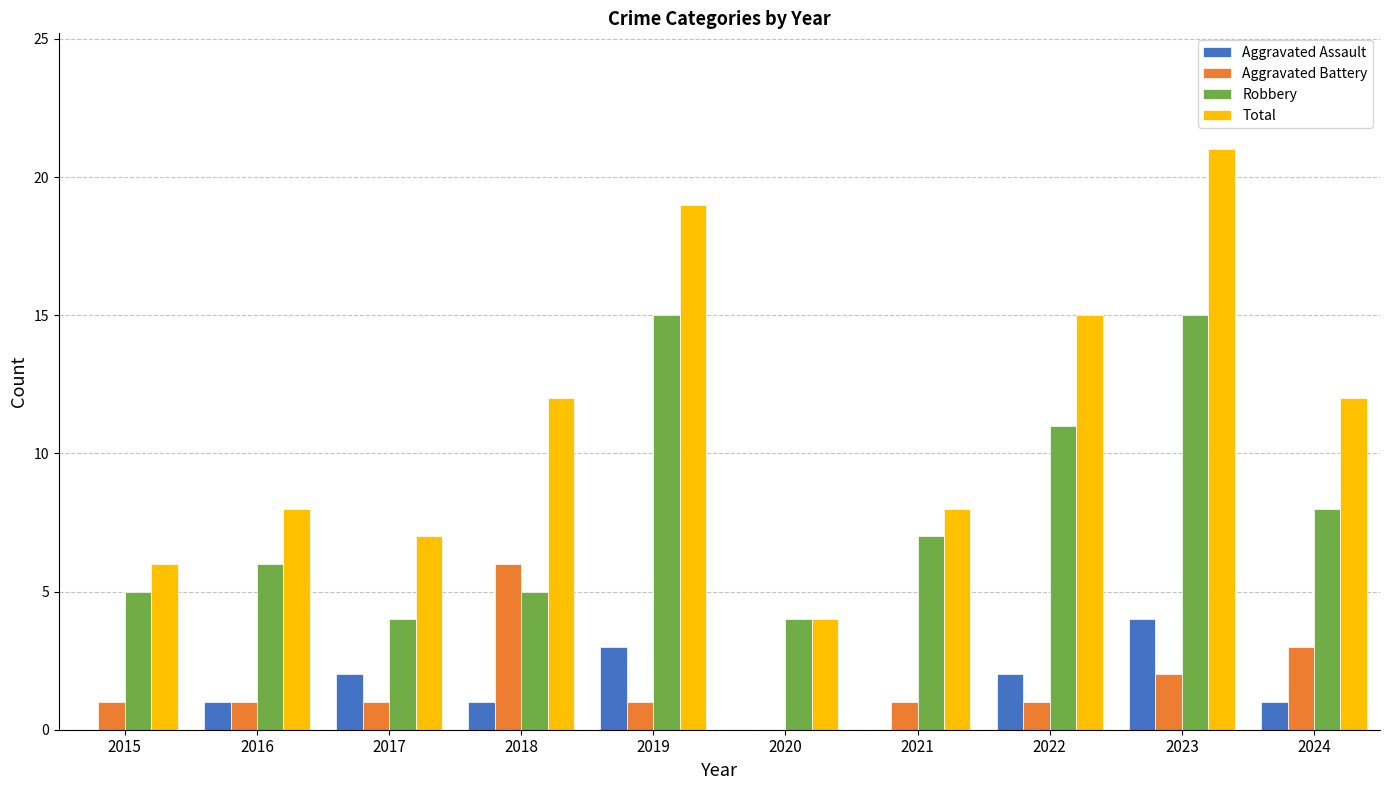

What is the difference between the Aggravated Assault values at 2022 and 2020?

2